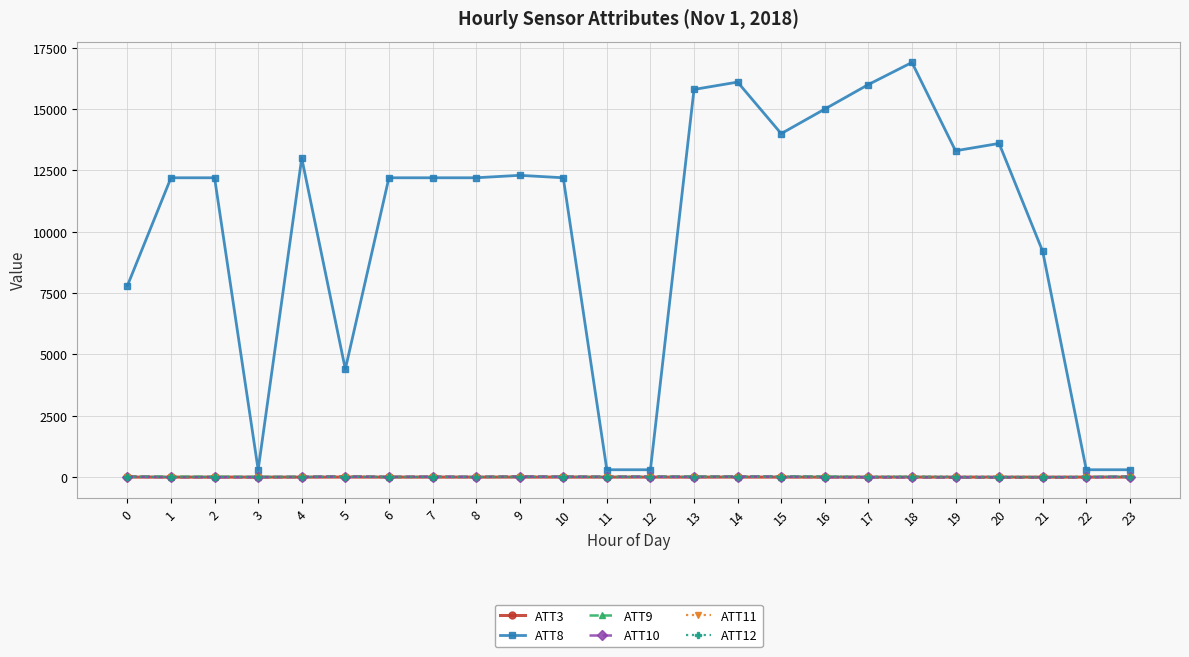

What is the value of the ATT3 point at the 10th from the left?

0.6